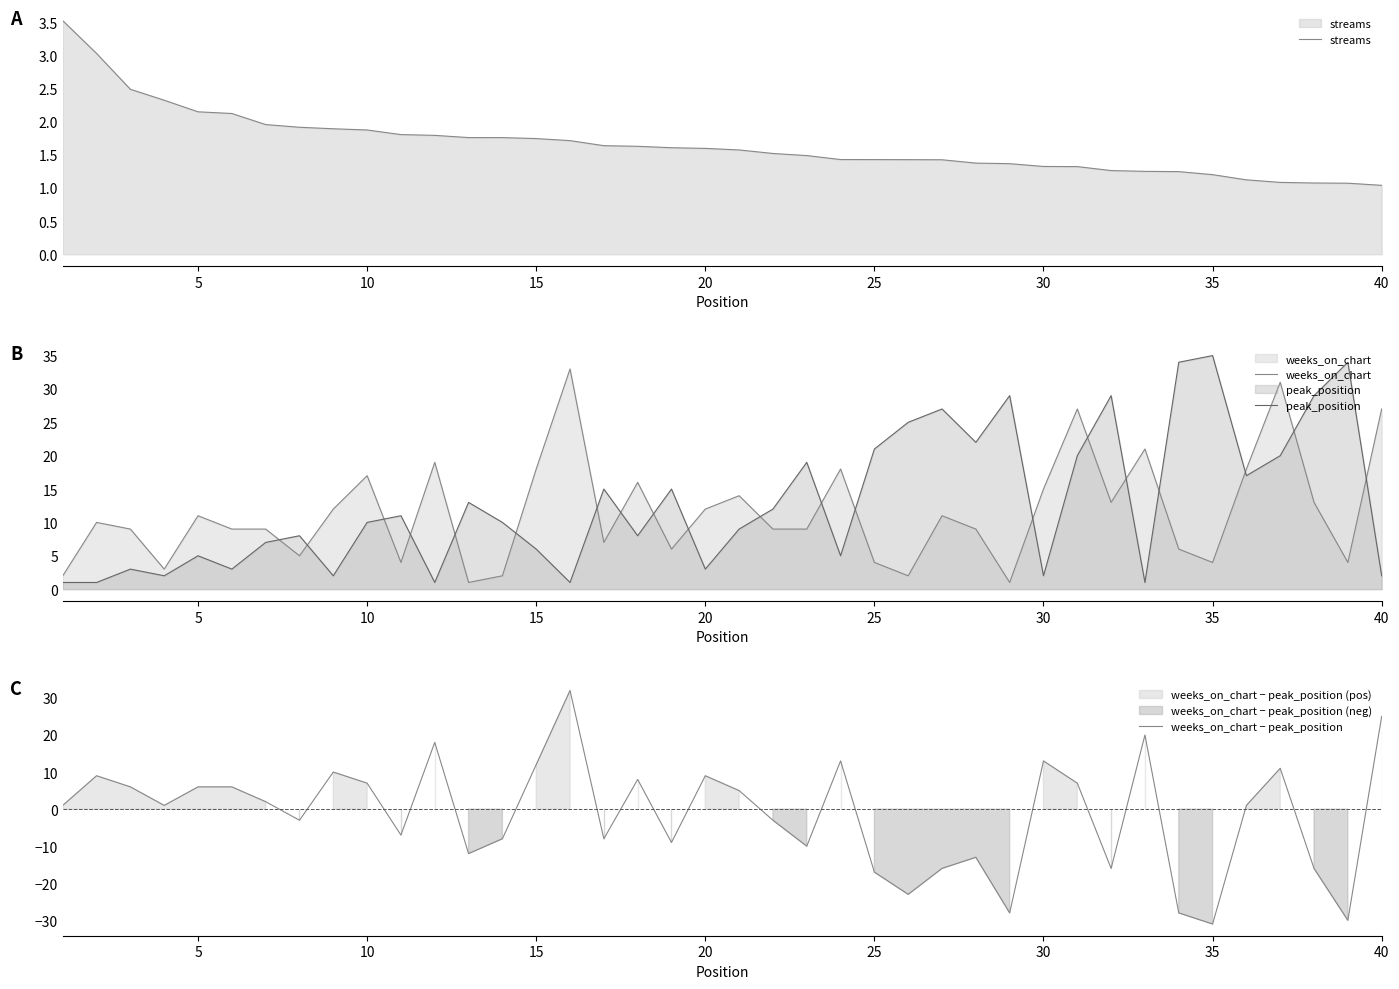

The value of weeks_on_chart at 25 is 2. True or false?

False